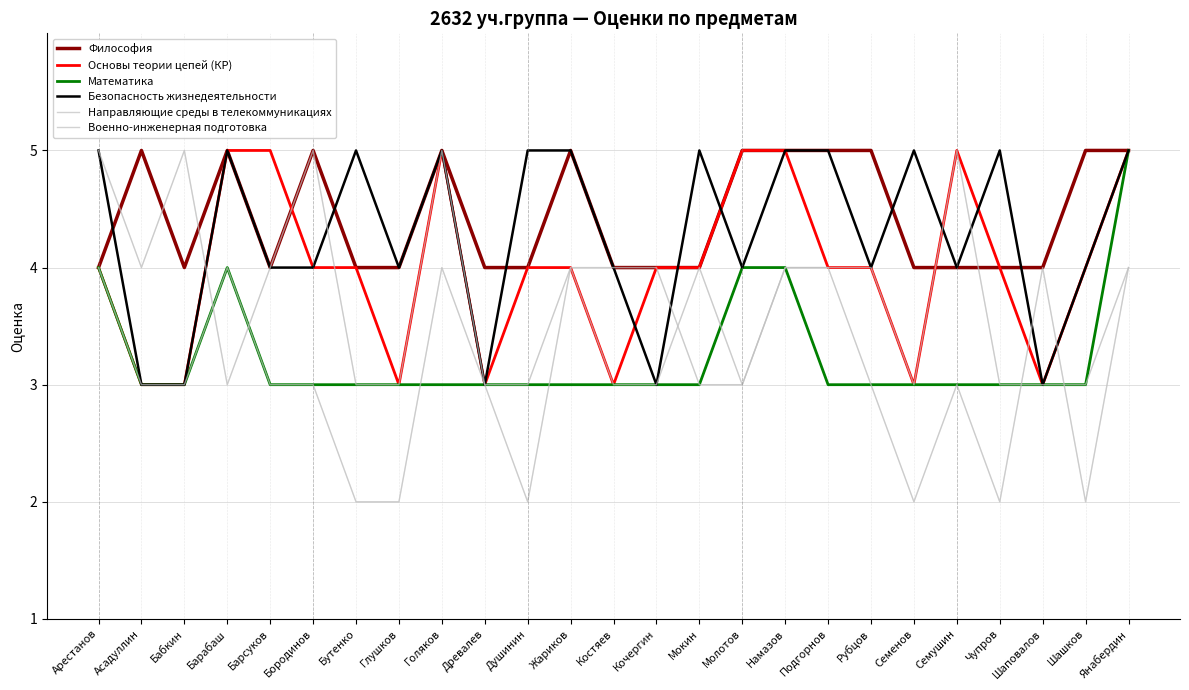

What is the label of the 3rd point from the right?

Шаповалов